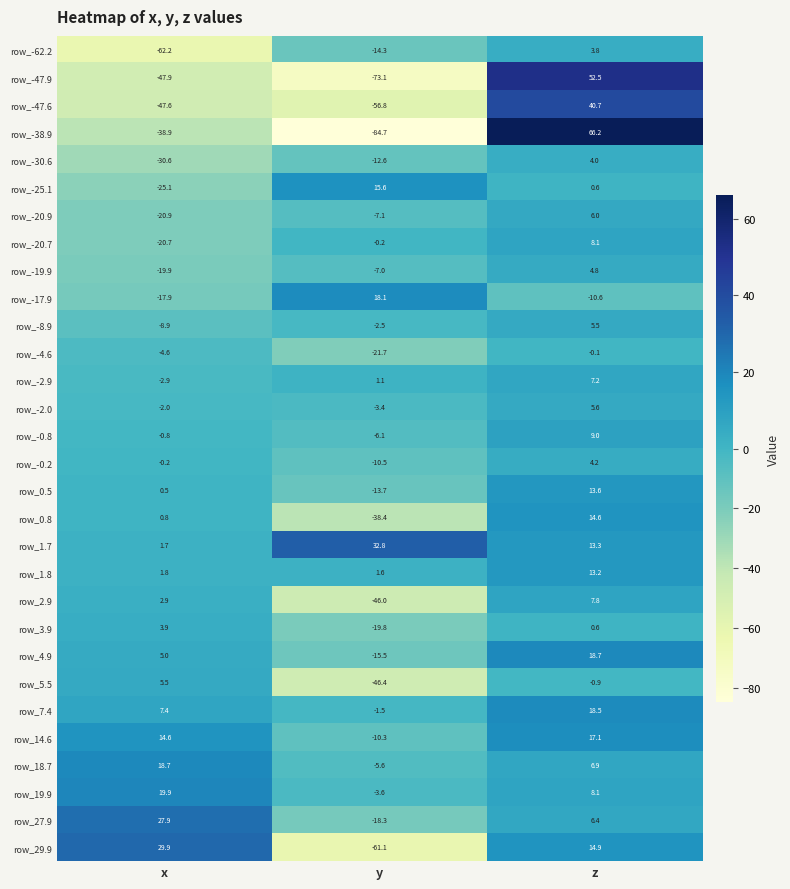

Where does the row_-62.2 series first go above -14?

z